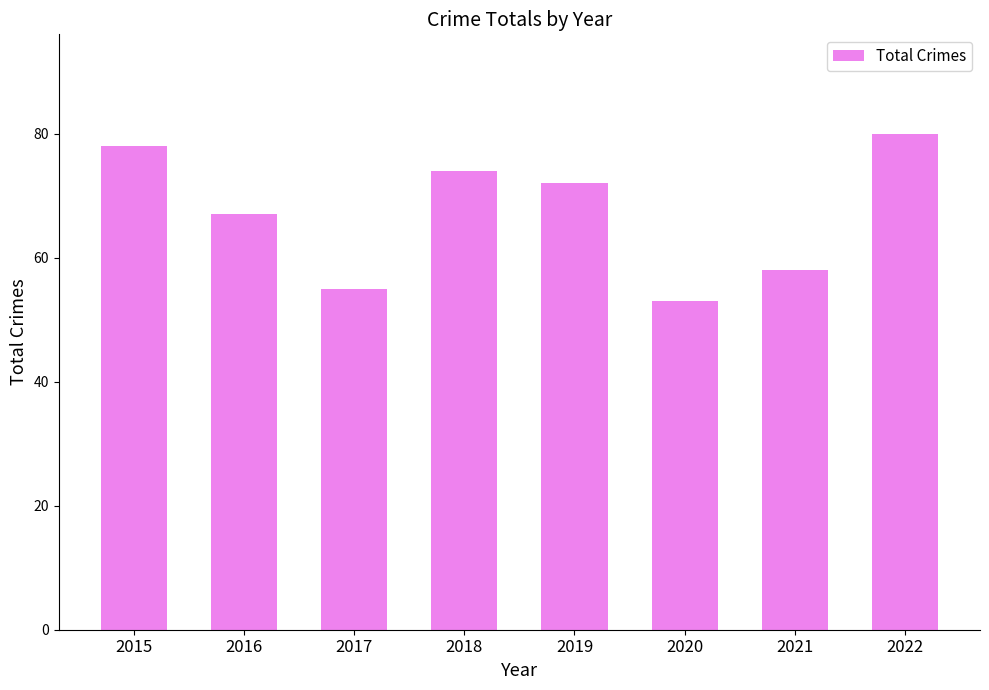

List the labels in order of value, smallest first.

2020, 2017, 2021, 2016, 2019, 2018, 2015, 2022